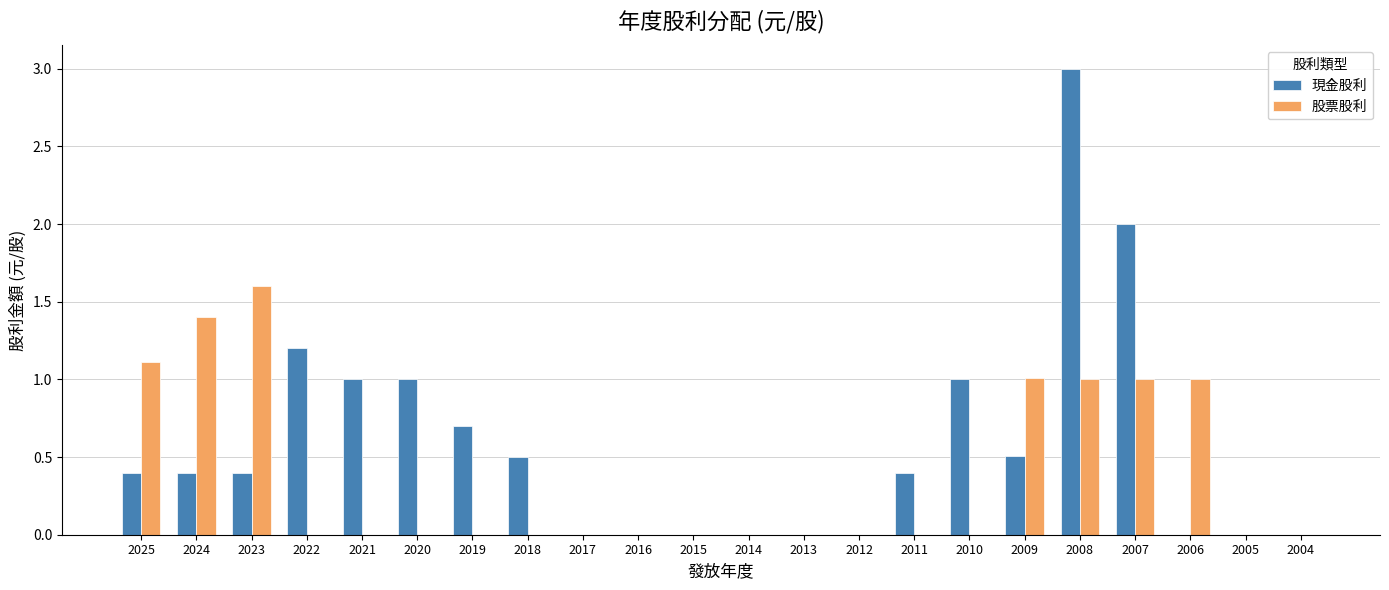

What is the approximate value of 股票股利 at 2023?

1.6